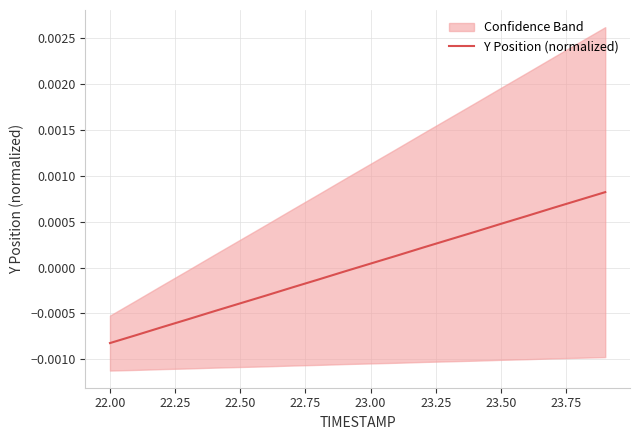

At which label does Y Position (normalized) first exceed 0?

23.00